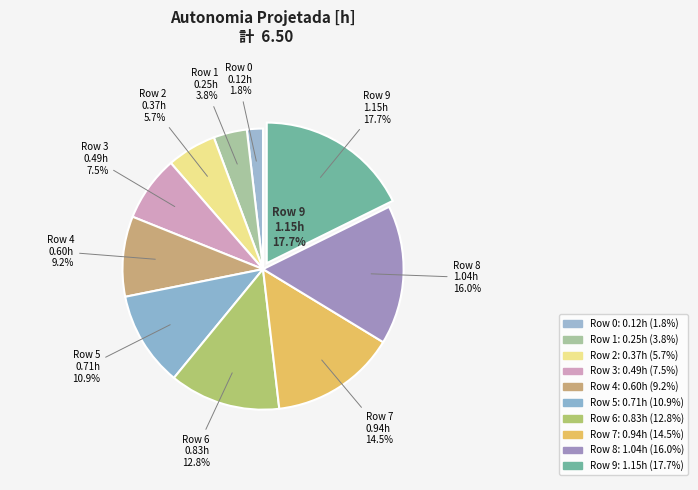

Which has a higher value, 9 or 1?

9